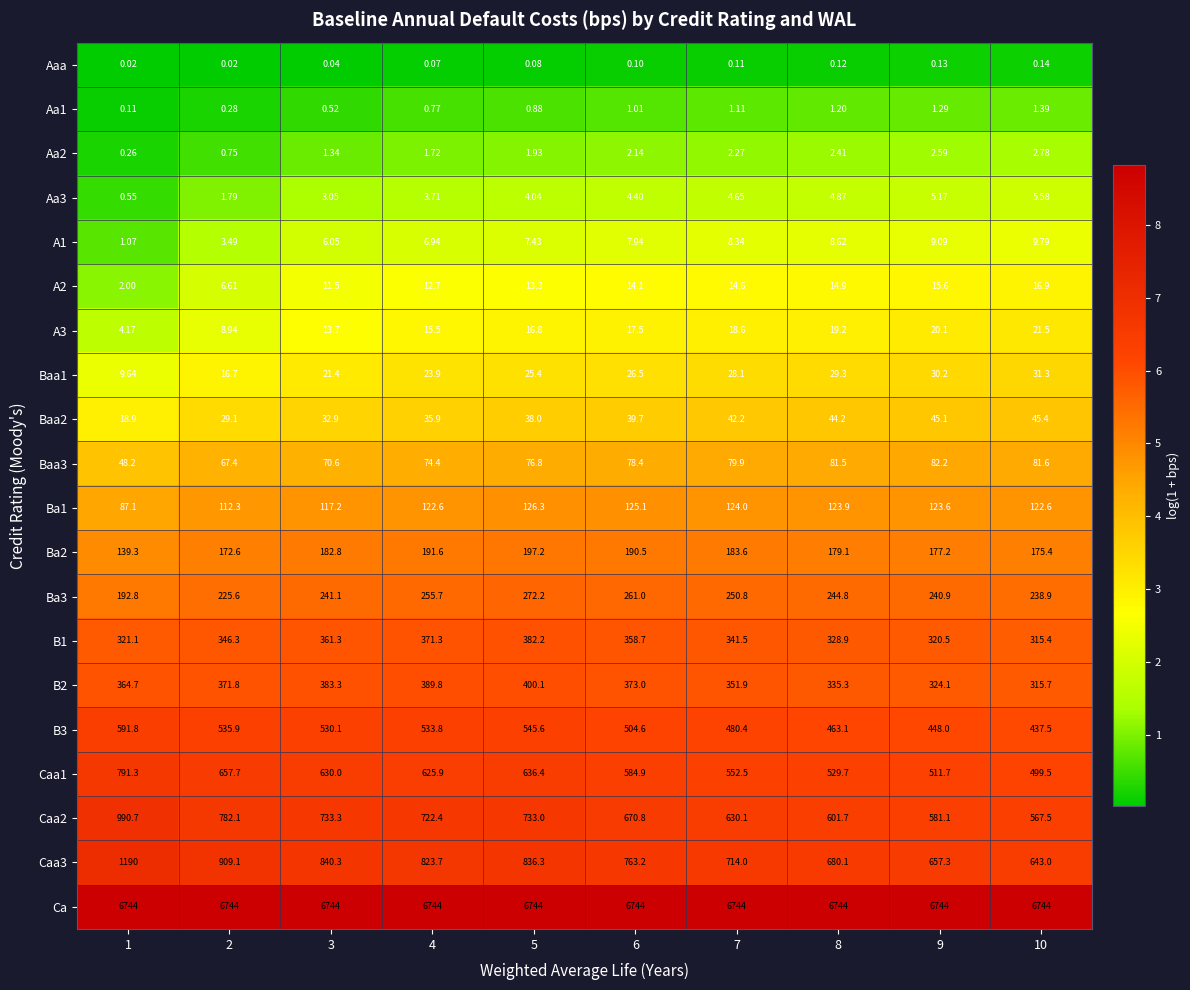

Is the value of Caa3 at 10 greater than the value of B2 at 1?

Yes